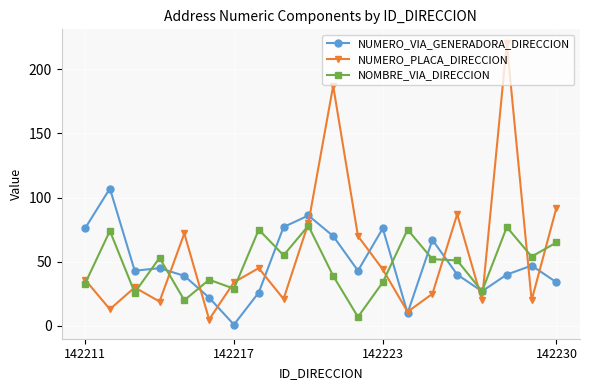

How many values in the NOMBRE_VIA_DIRECCION series are below 52?

10